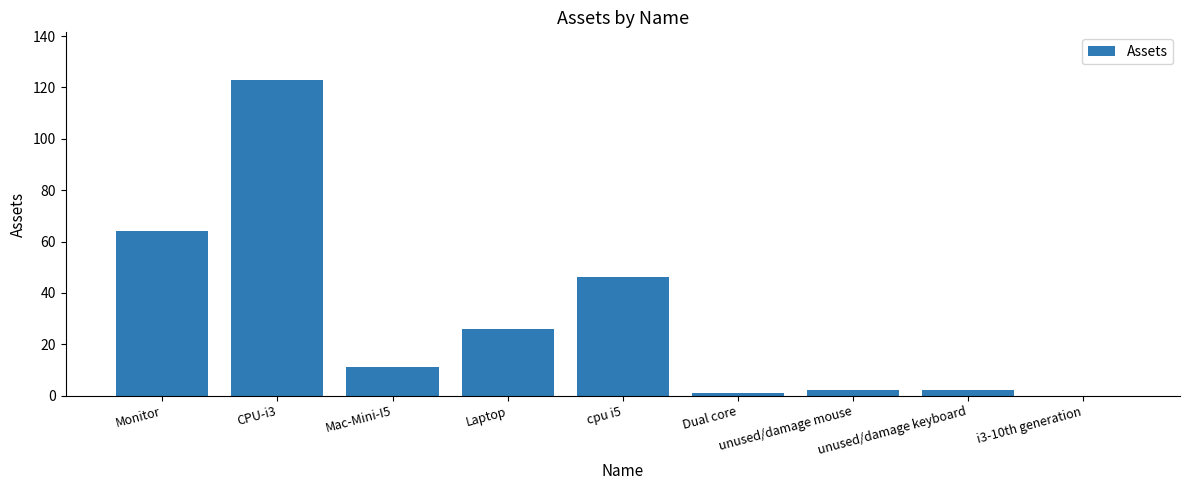

Which has a higher value, Mac-Mini-I5 or Dual core?

Mac-Mini-I5